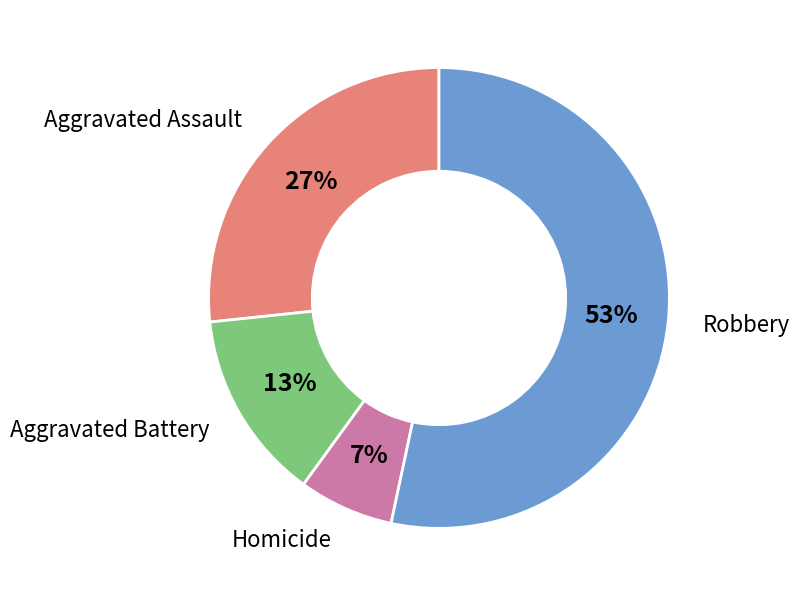

Is there any slice that represents more than half of the pie?

Yes